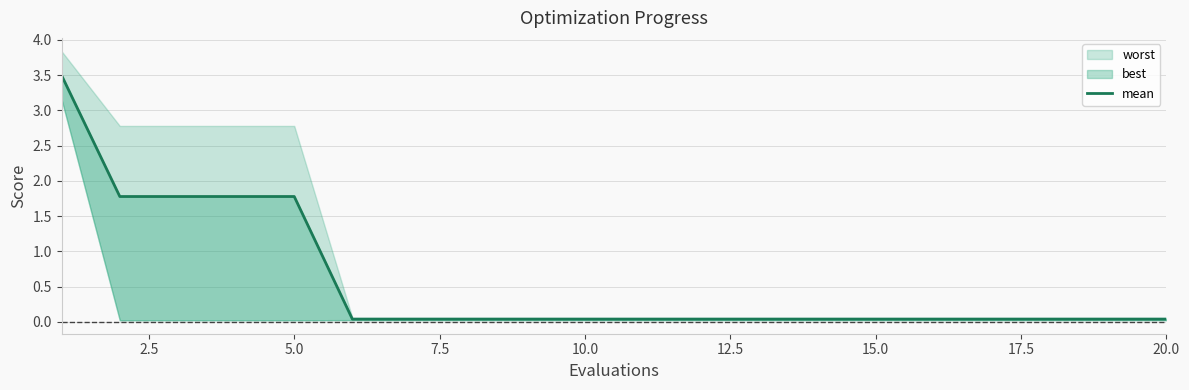

True or false: there are more than 0 points higher than both neighbors.

False